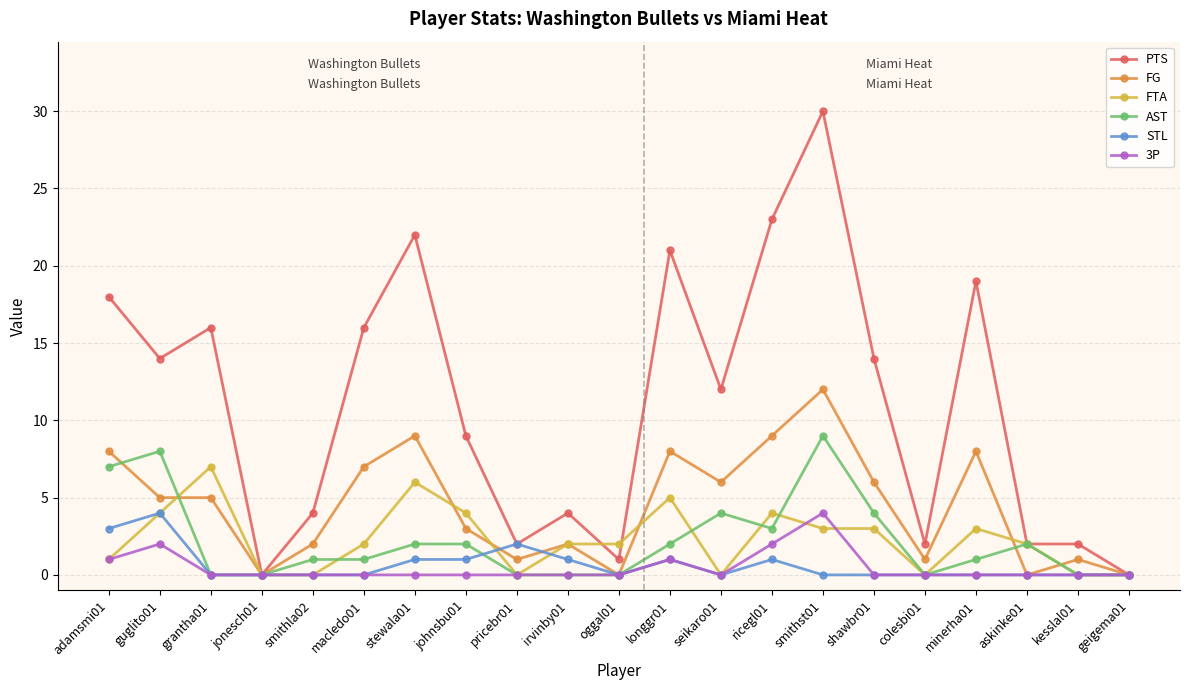

Between guglito01 and grantha01, which series saw the biggest shift?

AST